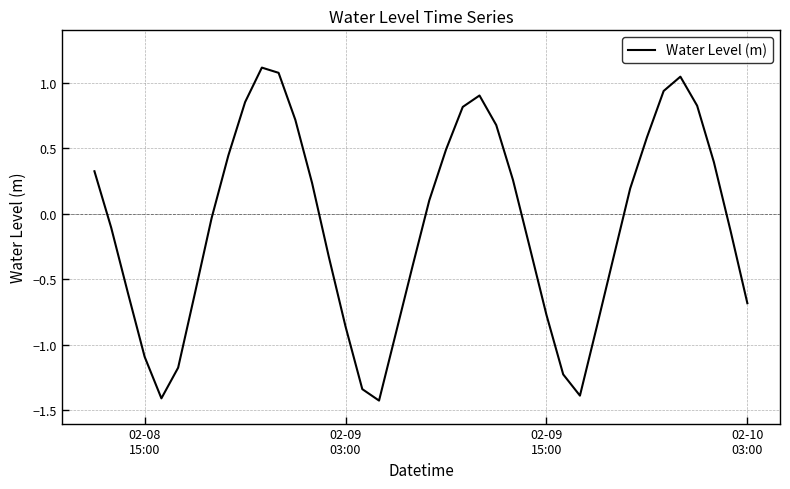

What is the greatest value displayed?

1.1